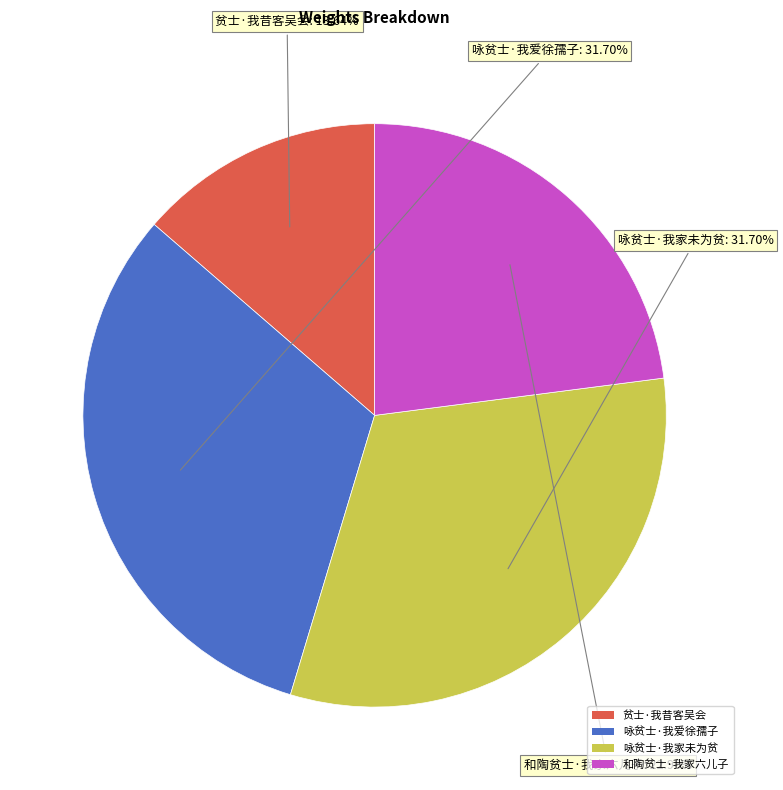

To the nearest percent, what percentage of the pie is 贫士·我昔客吴会?

14%